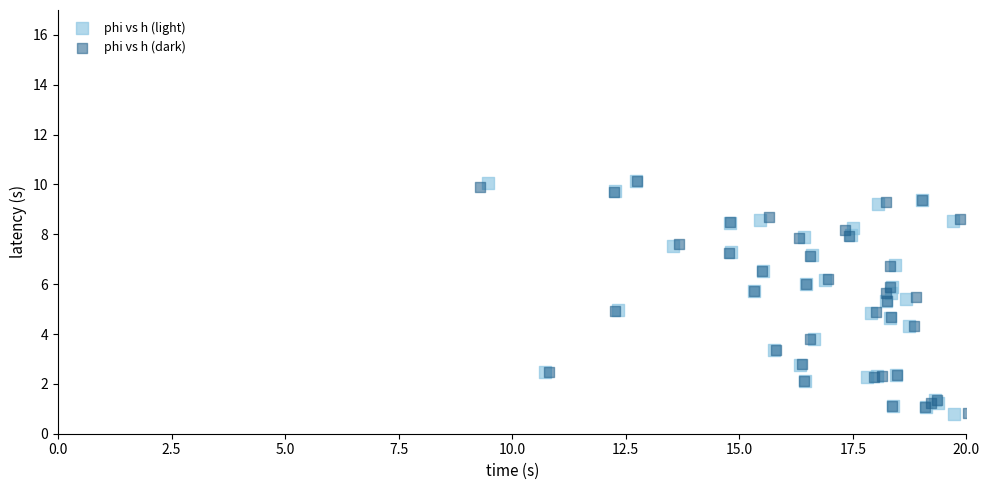

What are all the series names shown in the legend?

phi vs h (light), phi vs h (dark)